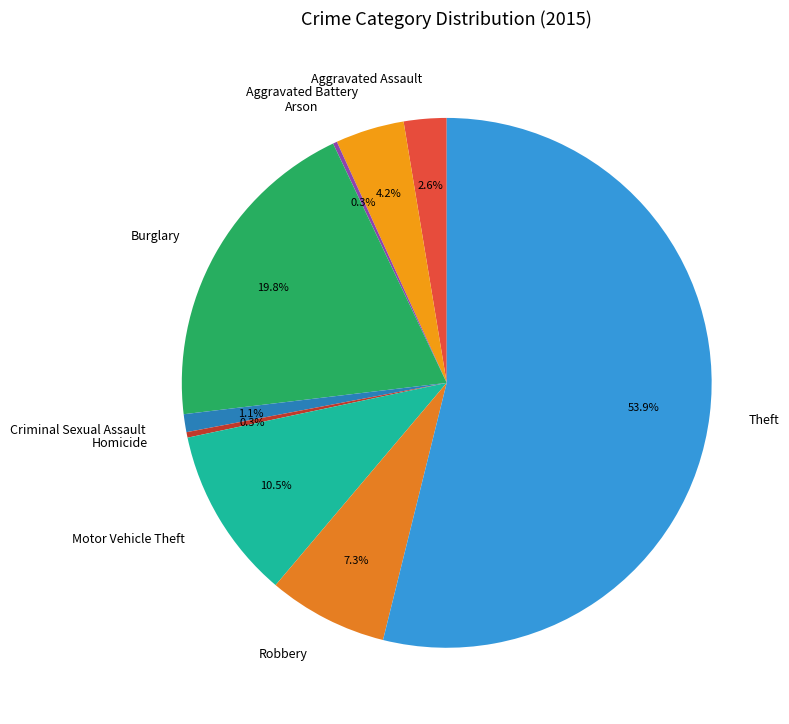

What portion of the pie excludes Burglary?

80.2%